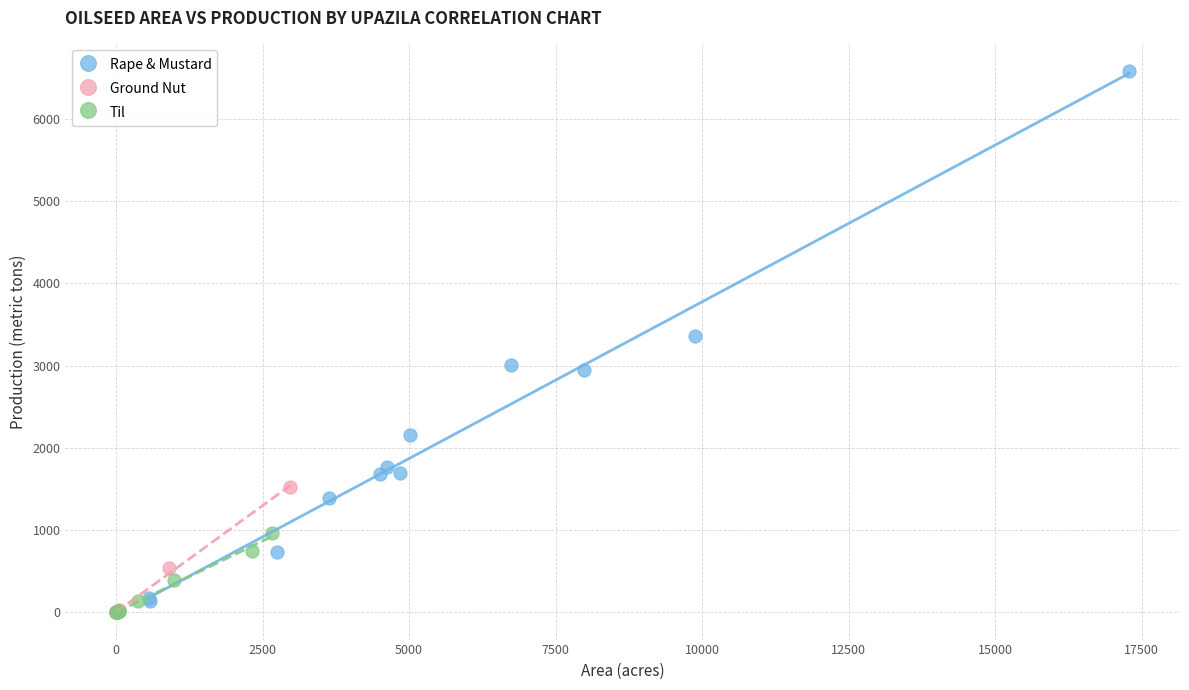

Which series has the largest Y range (max minus min)?

Rape & Mustard